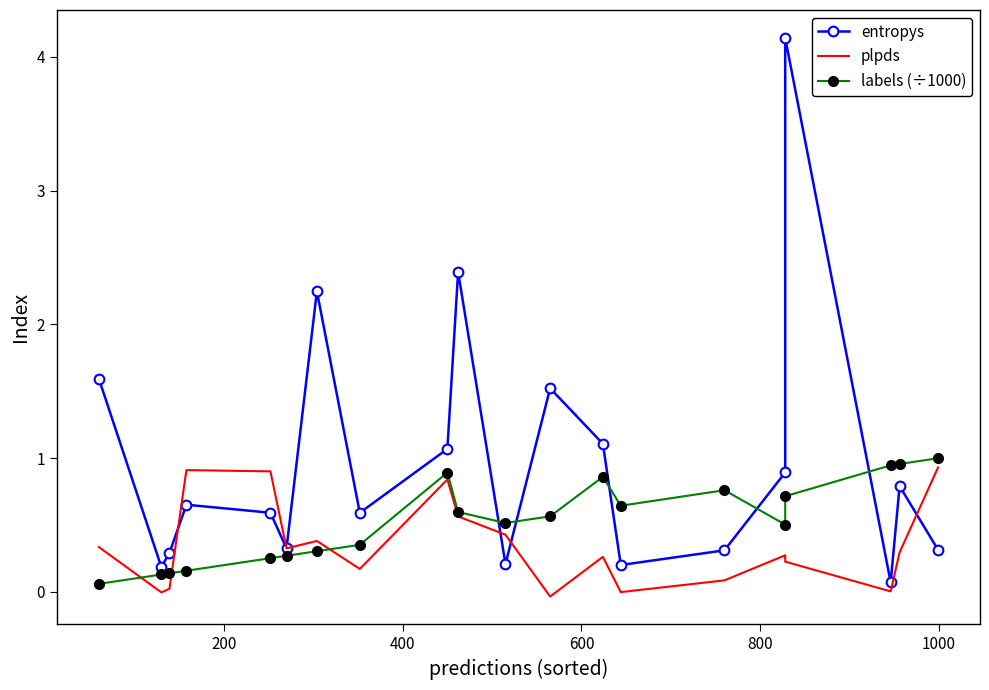

What is the greatest value displayed?

4.1